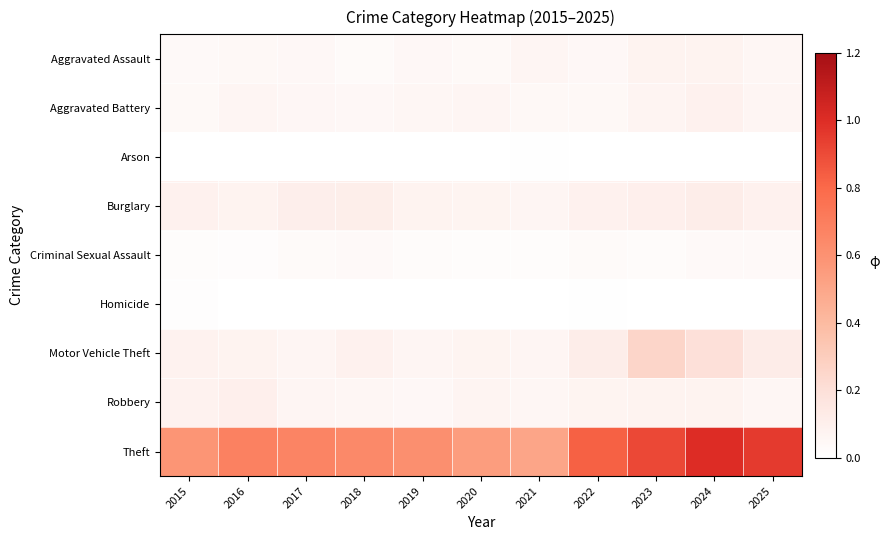

Reading left to right, what are all the values shown in this chart?

Aggravated Assault: 2015=0.0	2016=0.0	2017=0.0	2018=0.0	2019=0.0	2020=0.0	2021=0.1	2022=0.0	2023=0.1	2024=0.1	2025=0.1
Aggravated Battery: 2015=0.0	2016=0.1	2017=0.1	2018=0.0	2019=0.1	2020=0.1	2021=0.0	2022=0.0	2023=0.1	2024=0.1	2025=0.1
Arson: 2015=0.0	2016=0.0	2017=0.0	2018=0.0	2019=0.0	2020=0.0	2021=0.0	2022=0.0	2023=0.0	2024=0.0	2025=0.0
Burglary: 2015=0.1	2016=0.1	2017=0.1	2018=0.1	2019=0.1	2020=0.1	2021=0.1	2022=0.1	2023=0.1	2024=0.1	2025=0.1
Criminal Sexual Assault: 2015=0.0	2016=0.0	2017=0.0	2018=0.0	2019=0.0	2020=0.0	2021=0.0	2022=0.0	2023=0.0	2024=0.0	2025=0.0
Homicide: 2015=0.0	2016=0.0	2017=0.0	2018=0.0	2019=0.0	2020=0.0	2021=0.0	2022=0.0	2023=0.0	2024=0.0	2025=0.0
Motor Vehicle Theft: 2015=0.1	2016=0.1	2017=0.1	2018=0.1	2019=0.1	2020=0.1	2021=0.1	2022=0.1	2023=0.3	2024=0.2	2025=0.1
Robbery: 2015=0.1	2016=0.1	2017=0.1	2018=0.1	2019=0.1	2020=0.1	2021=0.1	2022=0.1	2023=0.1	2024=0.1	2025=0.1
Theft: 2015=0.6	2016=0.7	2017=0.7	2018=0.6	2019=0.6	2020=0.5	2021=0.5	2022=0.8	2023=0.9	2024=1.0	2025=1.0